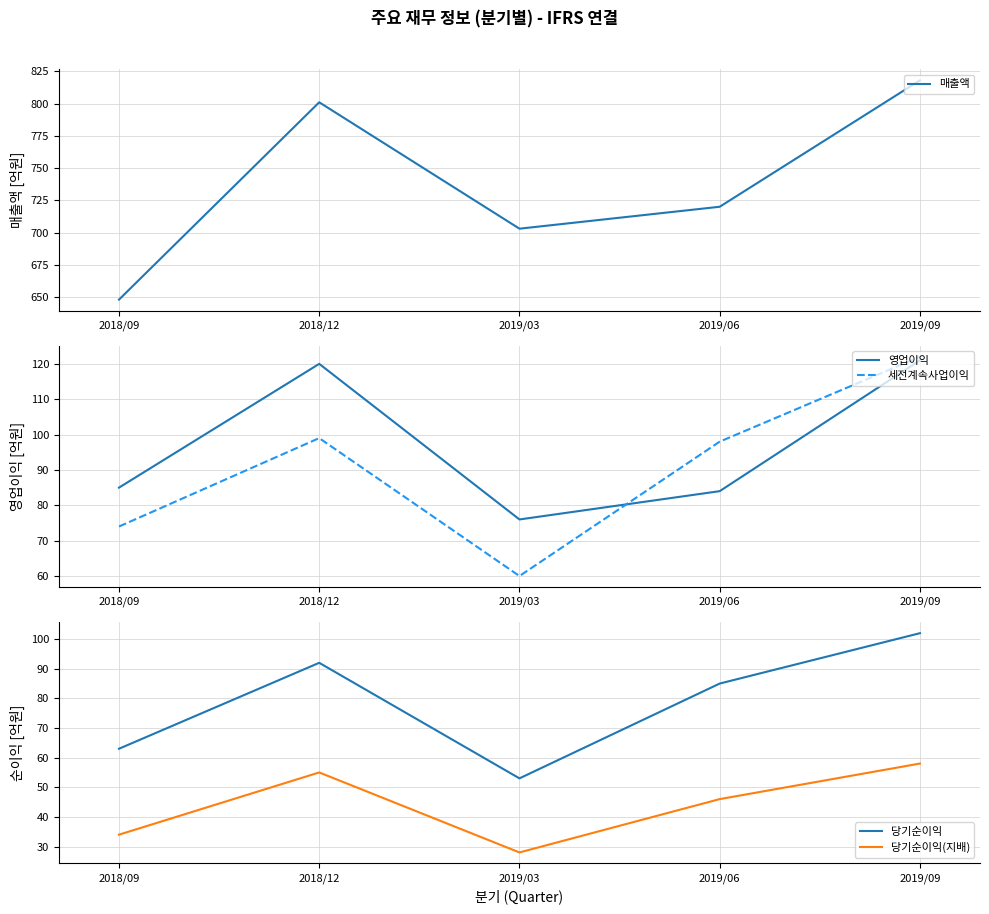

Reading left to right, list all the values displayed in this chart.

매출액: 2018/09=648	2018/12=801	2019/03=703	2019/06=720	2019/09=818
영업이익: 2018/09=85	2018/12=120	2019/03=76	2019/06=84	2019/09=121
세전계속사업이익: 2018/09=74	2018/12=99	2019/03=60	2019/06=98	2019/09=122
당기순이익: 2018/09=63	2018/12=92	2019/03=53	2019/06=85	2019/09=102
당기순이익(지배): 2018/09=34	2018/12=55	2019/03=28	2019/06=46	2019/09=58